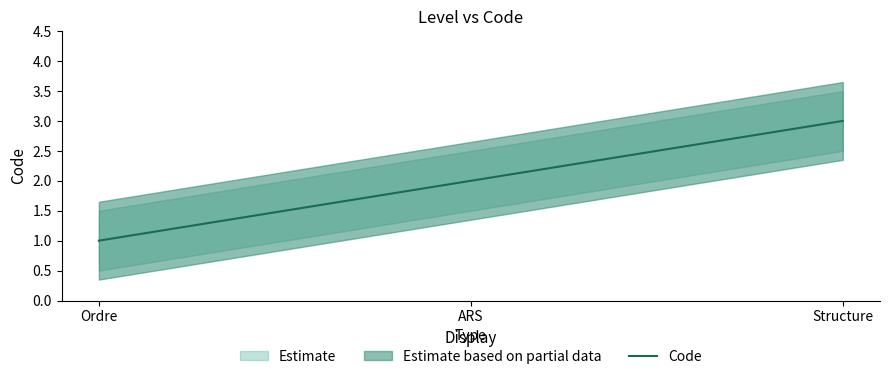

What is the value of the 1st point from the left?

1